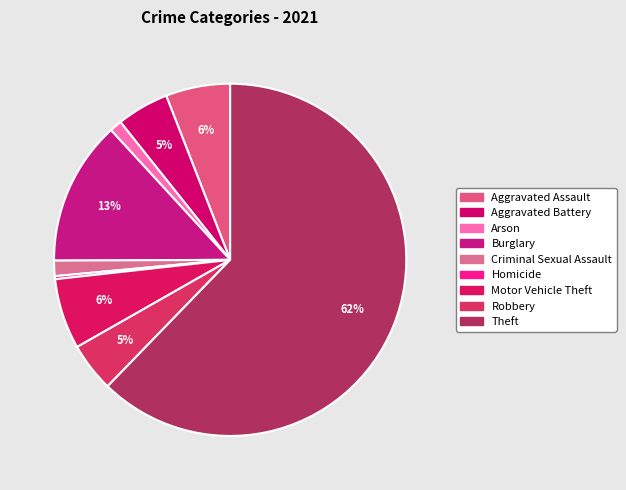

Is the sum of Criminal Sexual Assault and Theft greater than half?

Yes